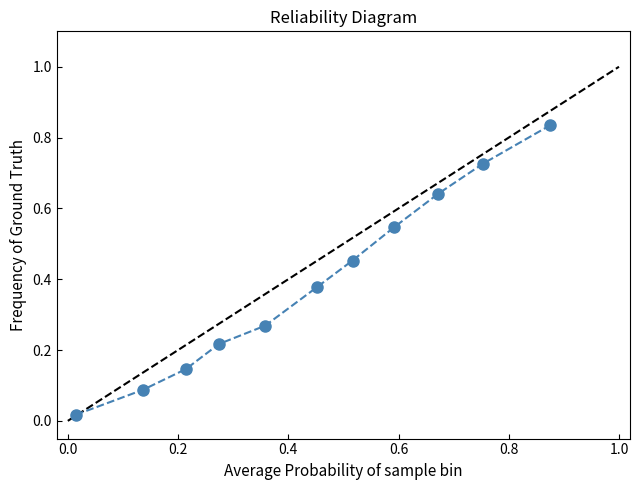

True or false: there are more than 1 points higher than both neighbors.

False